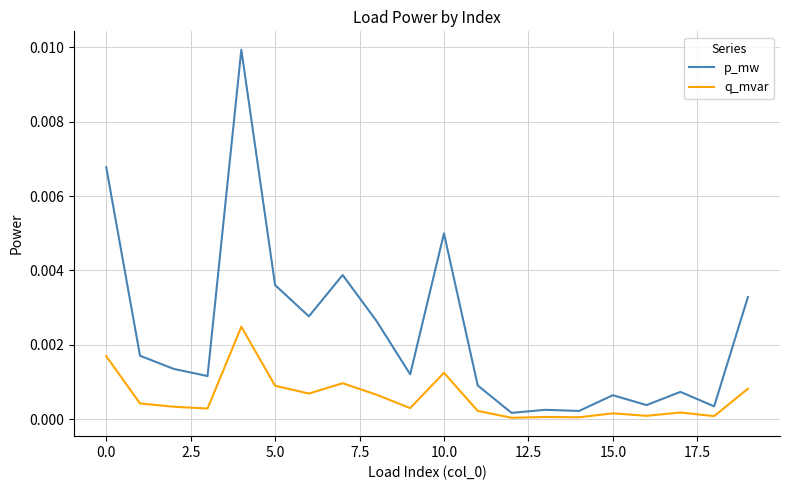

Which series has the widest spread of values?

p_mw